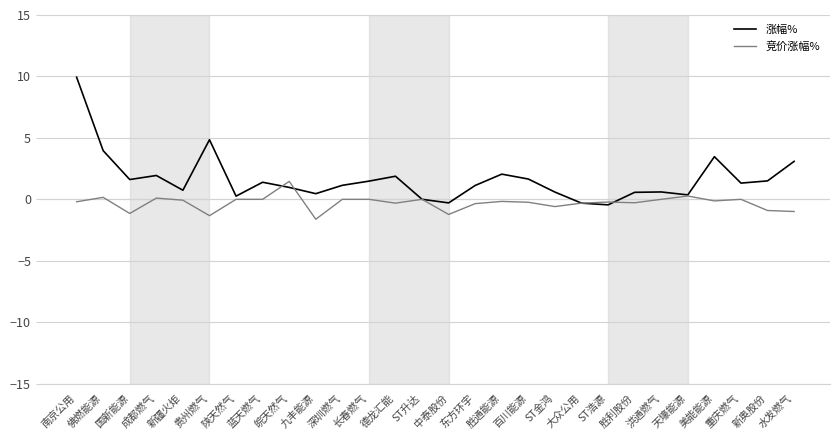

Rank the series by their average value, from lowest to highest.

竞价涨幅%, 涨幅%